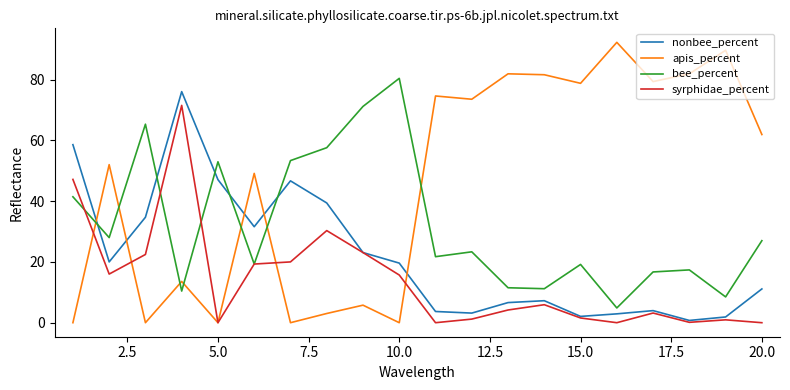

What is the greatest value displayed?

92.2